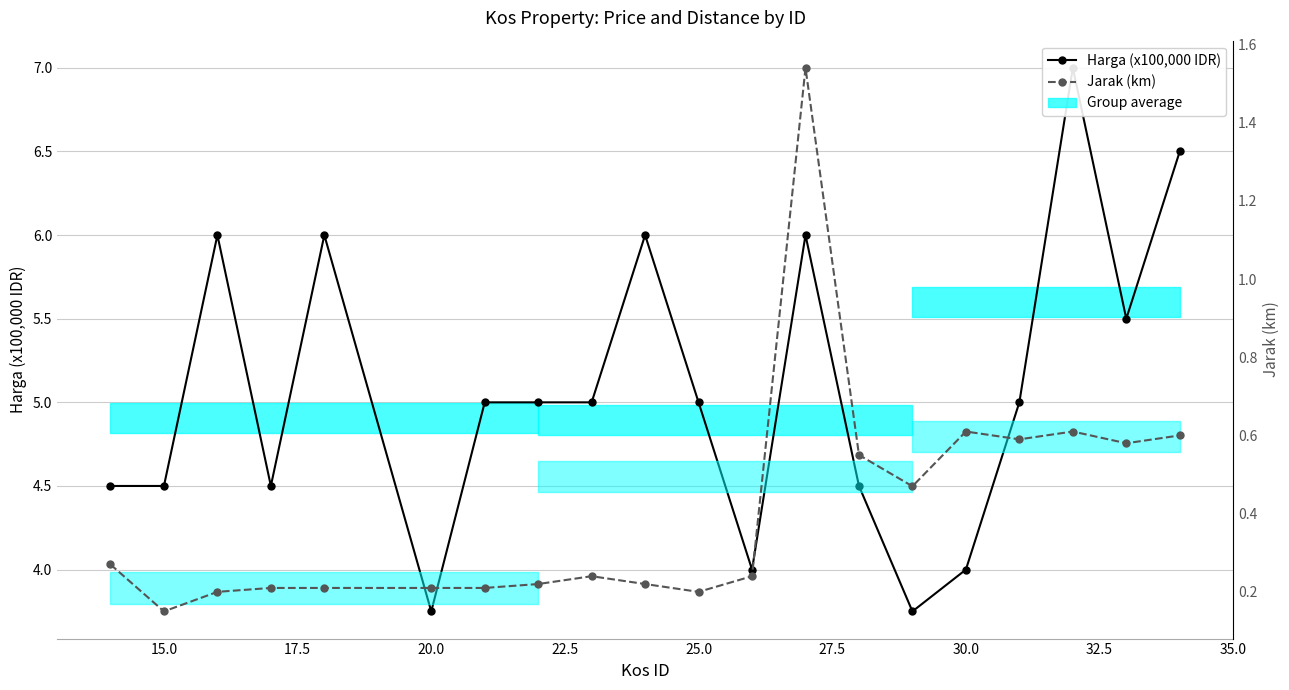

True or false: Harga (x100,000 IDR) and Jarak (km) cross at least once.

False